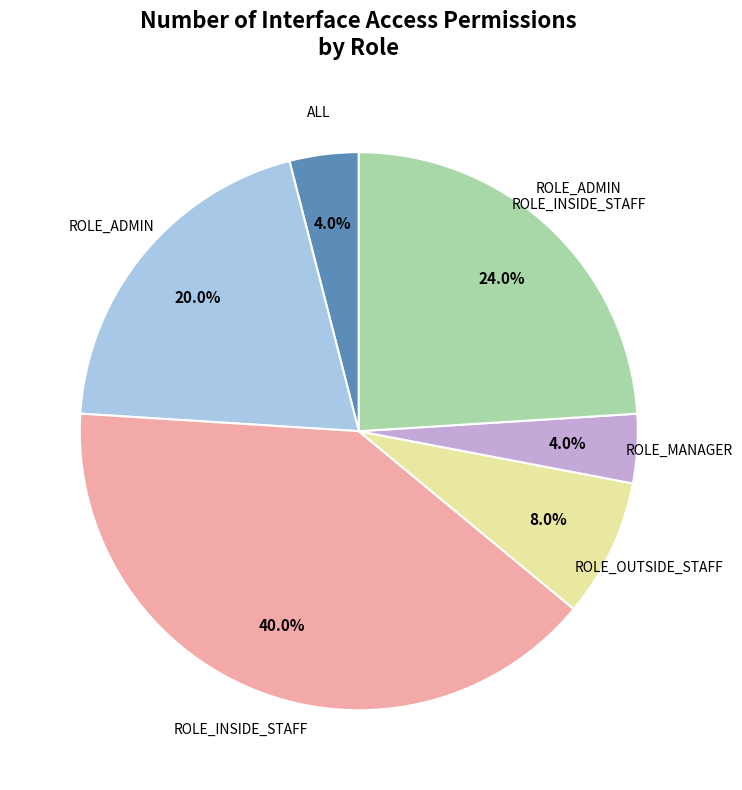

How many segments does this pie chart have?

6